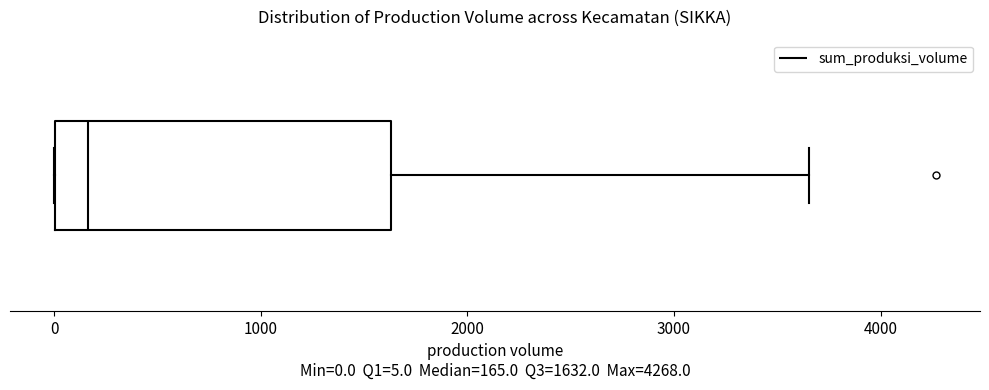

Where is the right edge of the box on the x-axis? The values are not printed on the chart, so give them approximately, as read against the axis.

1600